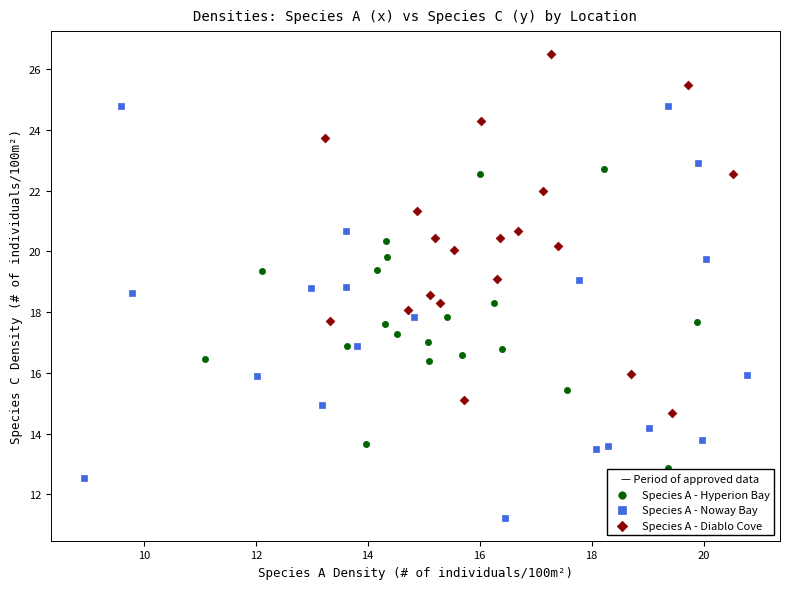

Which series contains the highest Y value?

Species A - Diablo Cove